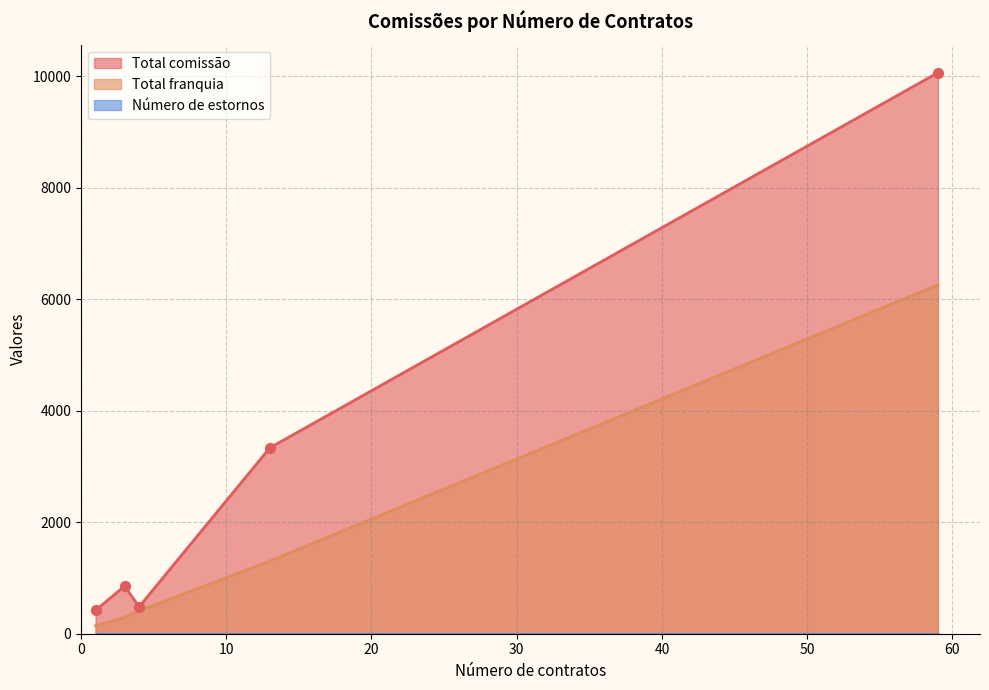

Which series reaches the maximum Y coordinate?

Total comissão